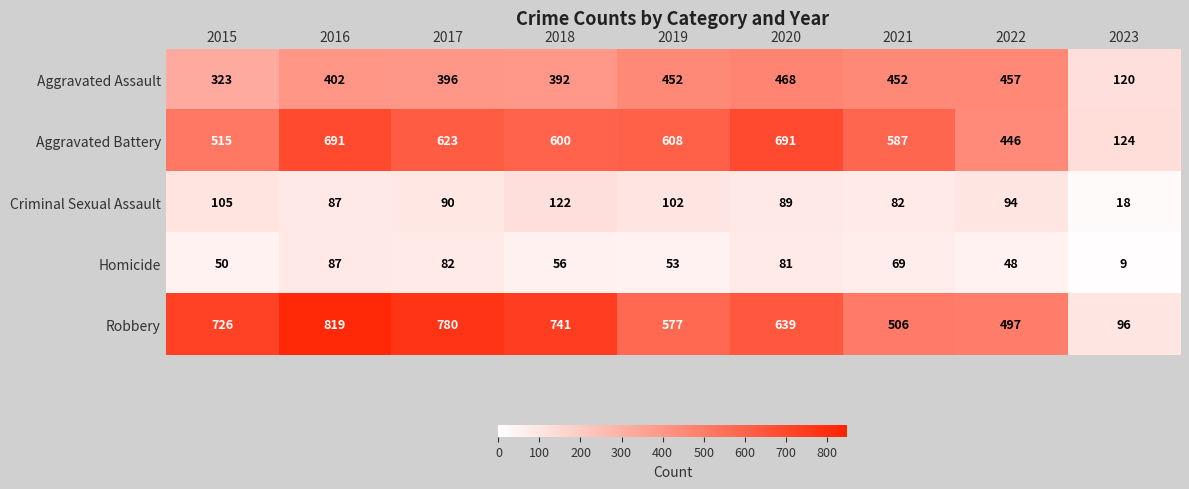

At which category does the chart reach its peak across all series?

2016